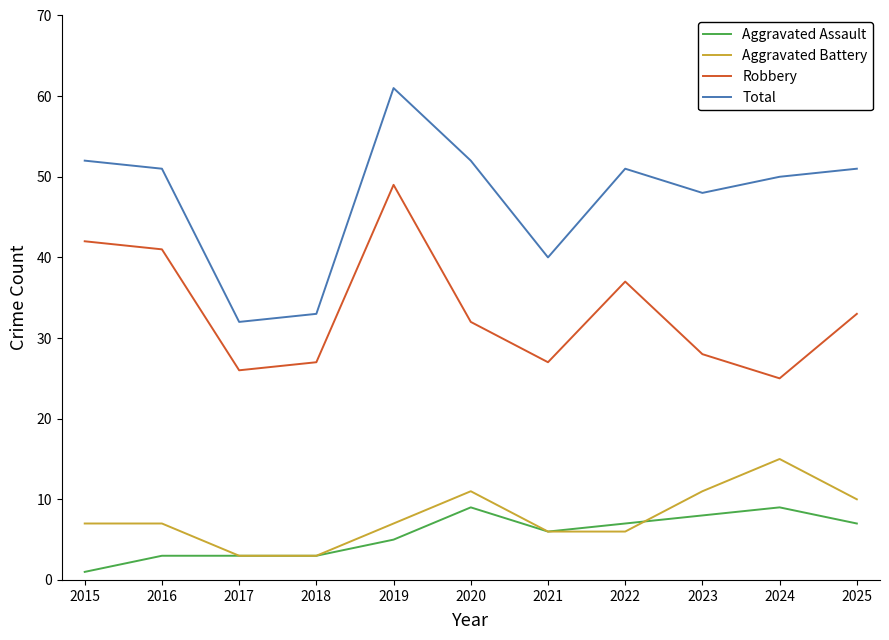

Is it true that Total equals 22 at 2023?

False